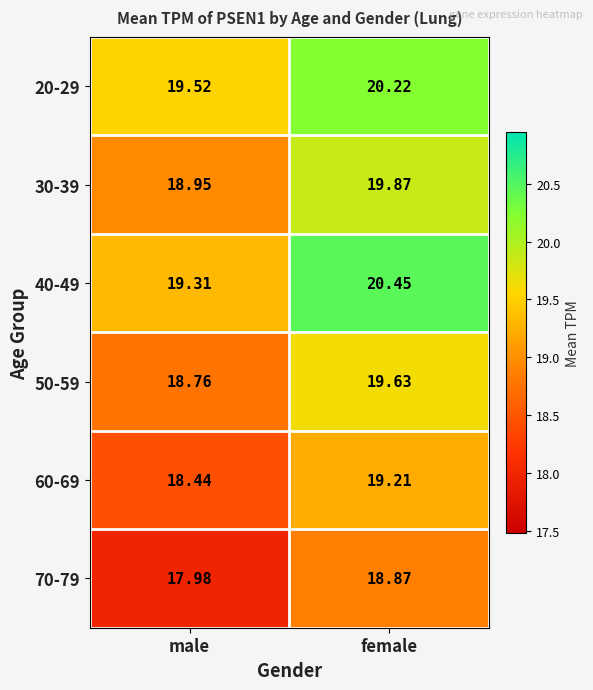

Where does the 50-59 series first go above 19?

female